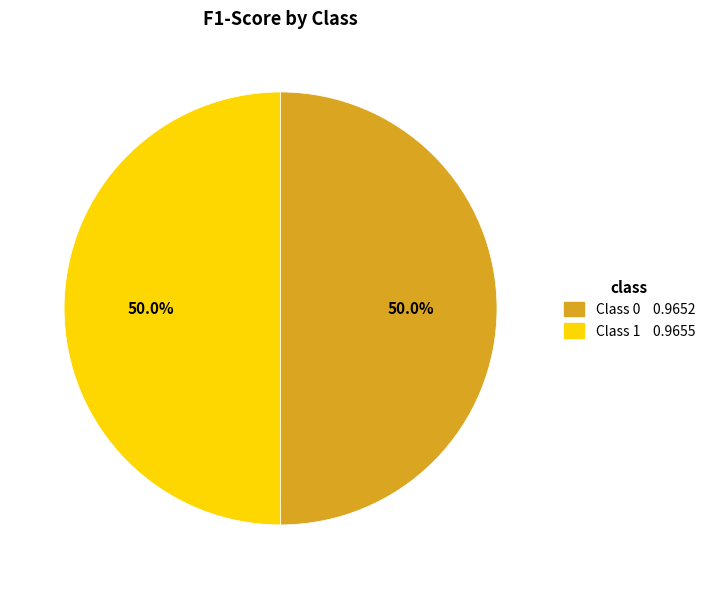

How much of the chart is everything except Class 0 0.9652?

50.0%